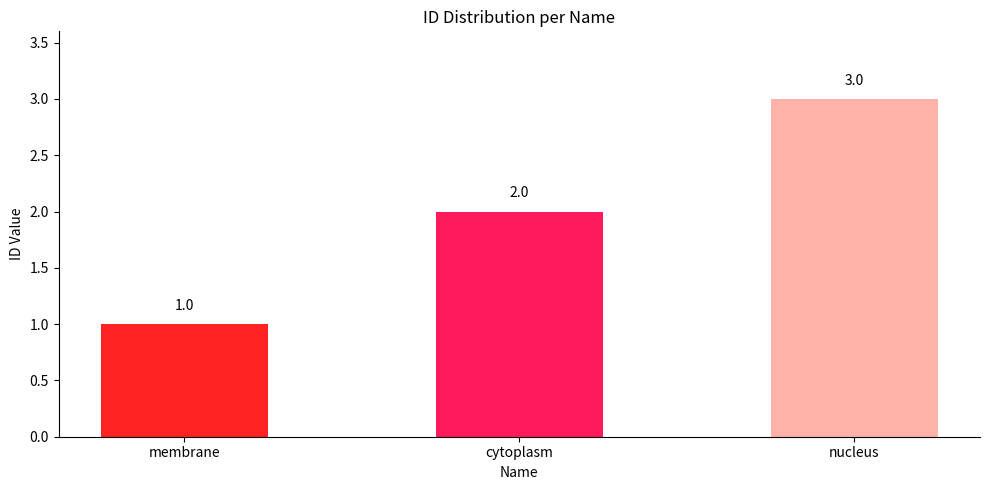

Rank the categories by value from highest to lowest.

nucleus, cytoplasm, membrane